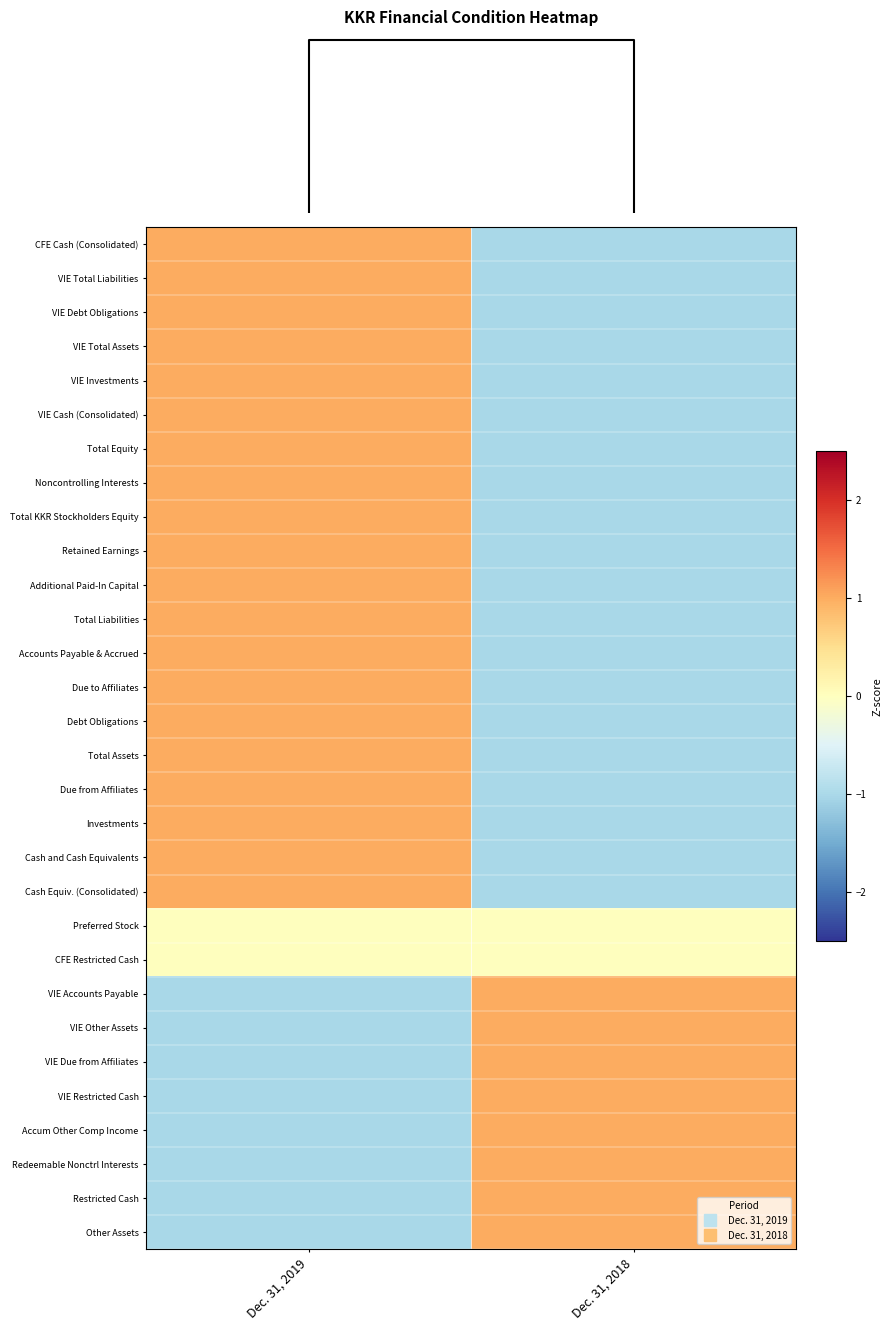

Which series has the widest spread of values?

CFE Cash (Consolidated)